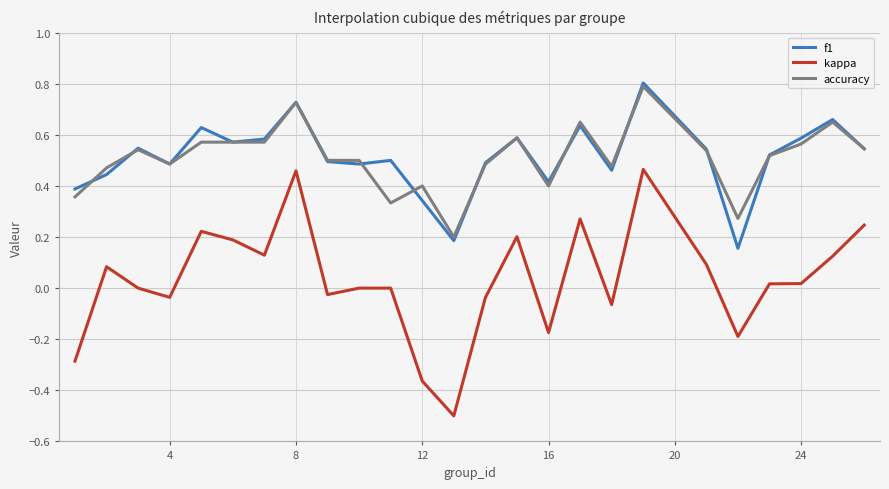

How many lines are shown in the chart?

3